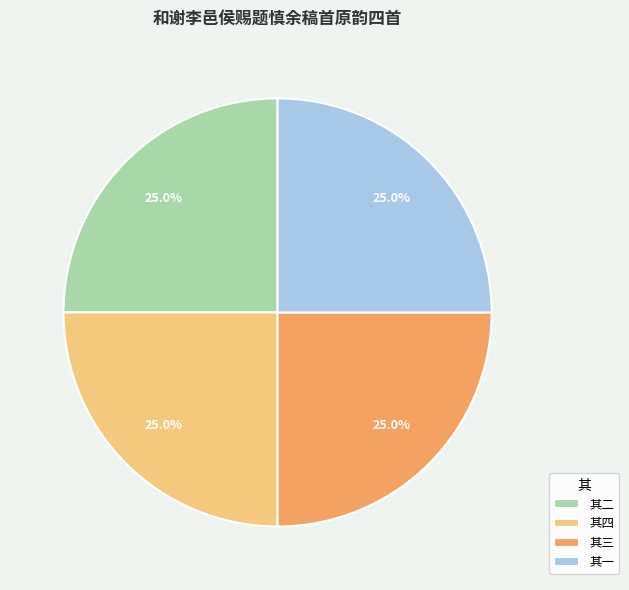

Is there any slice that represents more than half of the pie?

No